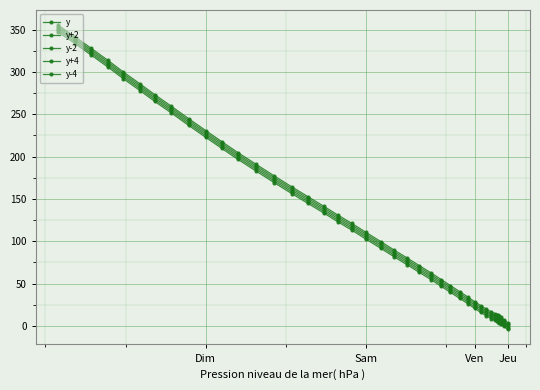

What is the minimum value for y+4?

4.0